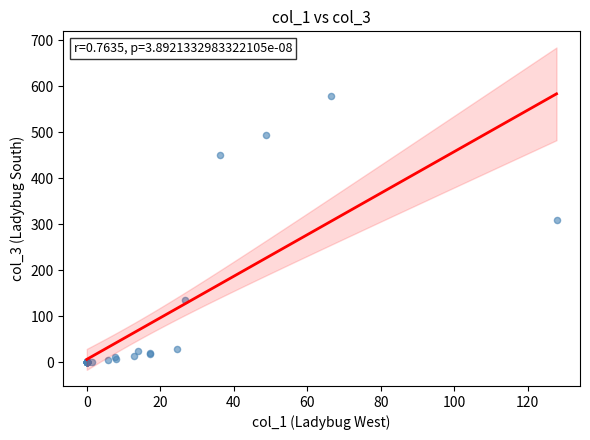

What Y value in the scatter plot is closest to 289?

308.5